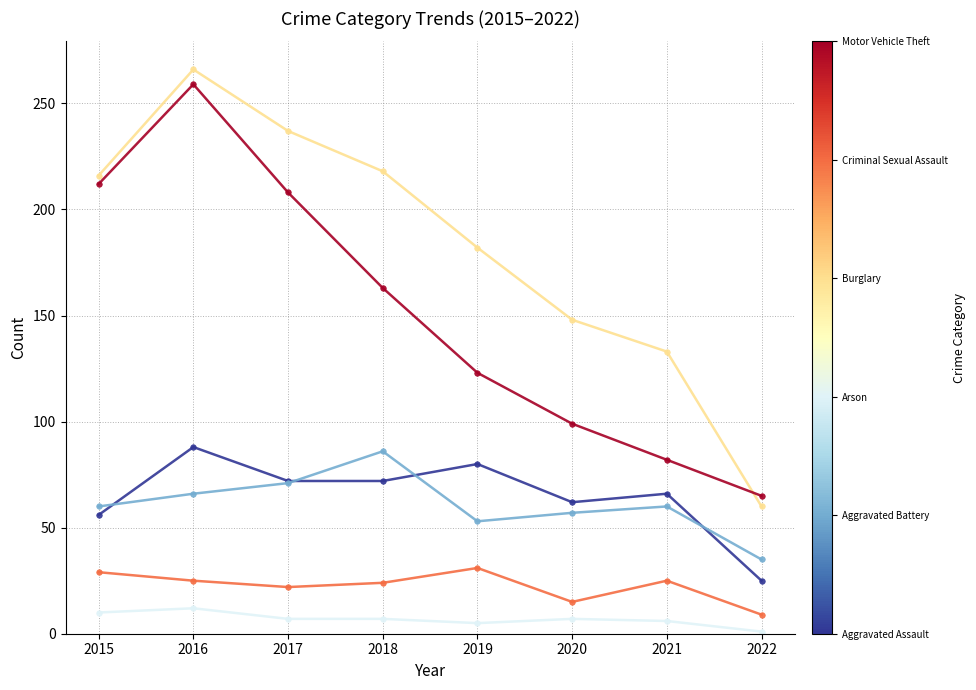

What is the difference between the highest and lowest values at 2020?

141